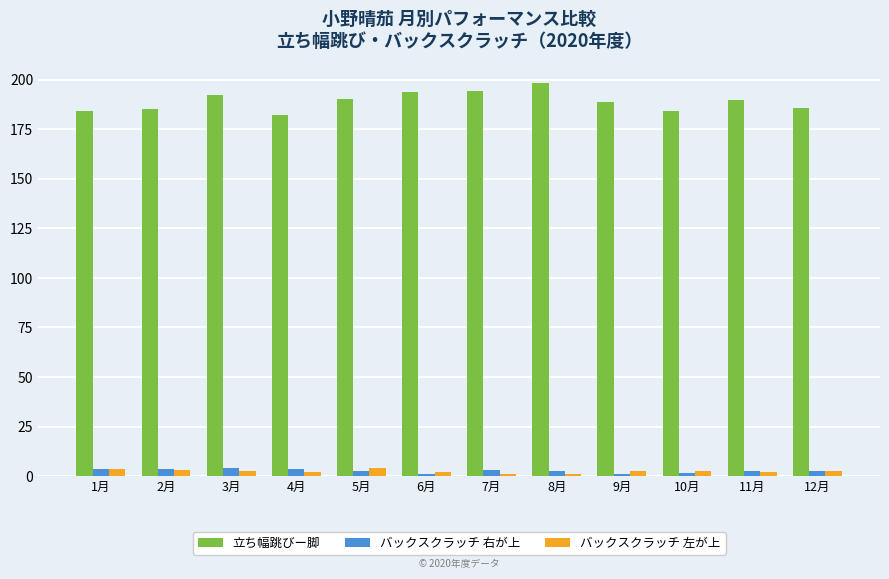

Count the number of data series in this chart.

3